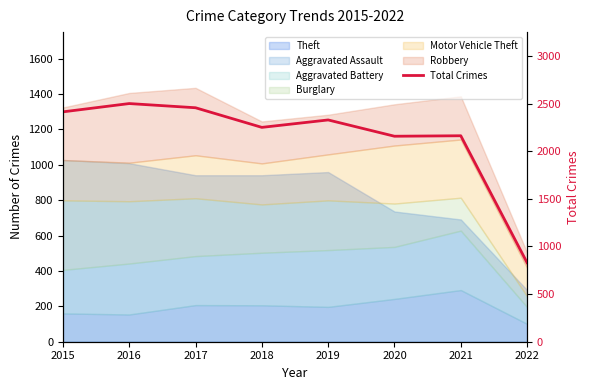

Is it true that the value at 2019 is 2328?

True